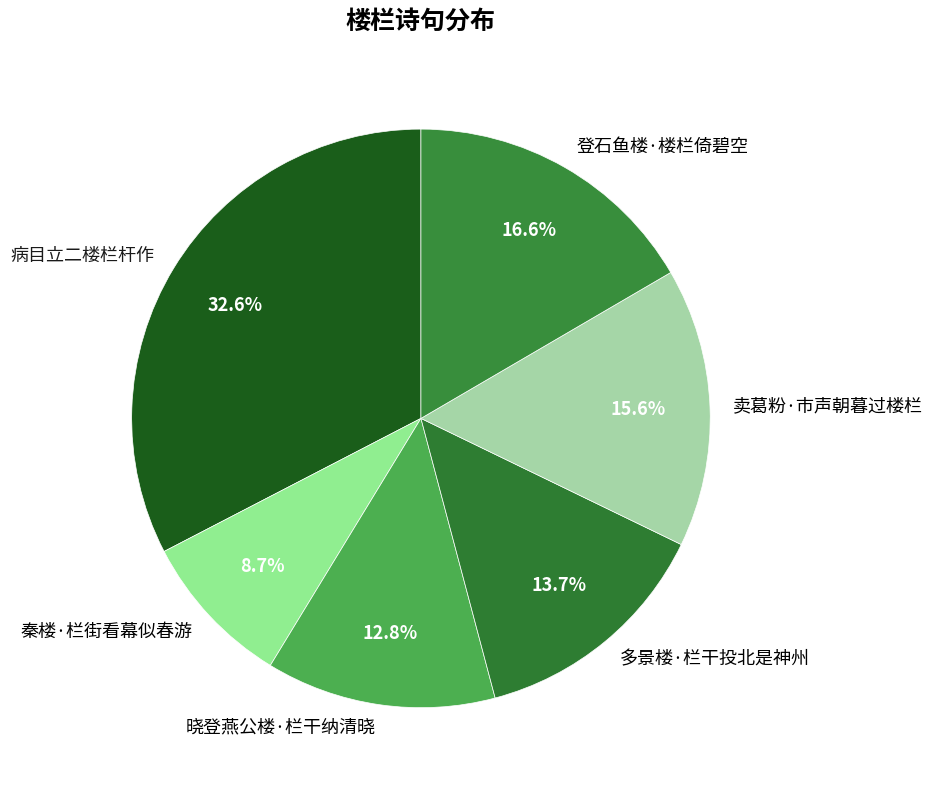

Rank the categories by value from highest to lowest.

病目立二楼栏杆作, 登石鱼楼·楼栏倚碧空, 卖葛粉·市声朝暮过楼栏, 多景楼·栏干投北是神州, 晓登燕公楼·栏干纳清晓, 秦楼·栏街看幕似春游